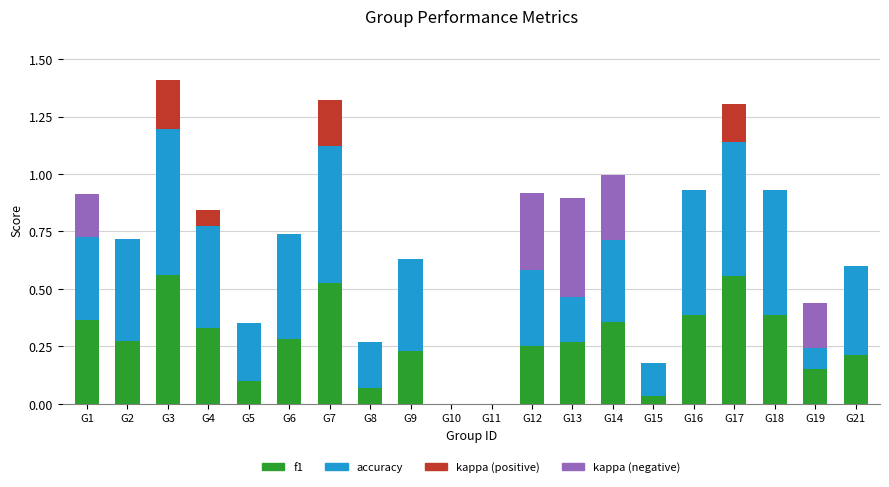

What is the total value across all series at G4?

0.8